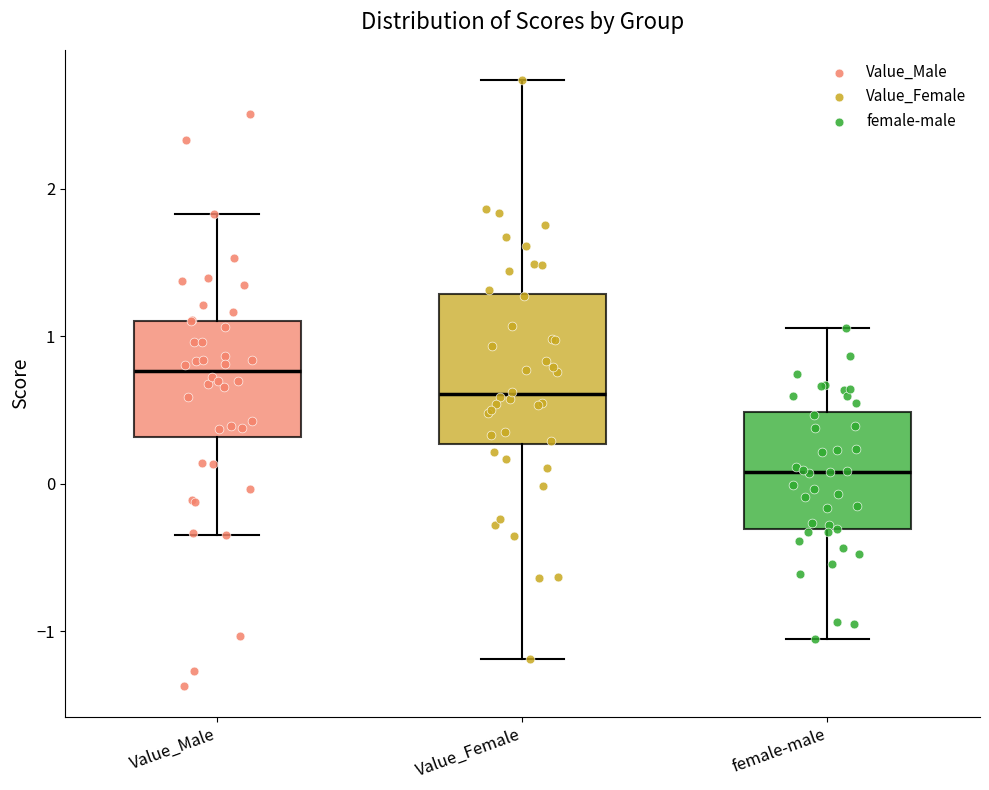

Where is the upper edge of the box for female-male on the y-axis? The values are not printed on the chart, so give them approximately, as read against the axis.

0.5